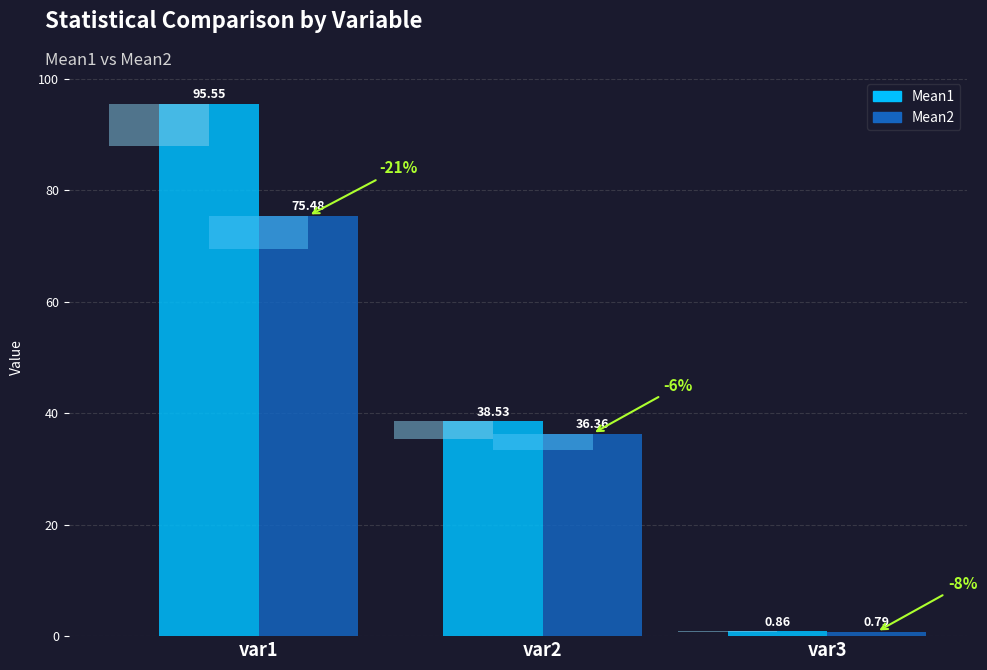

What are all the series names shown in the legend?

Mean1, Mean2